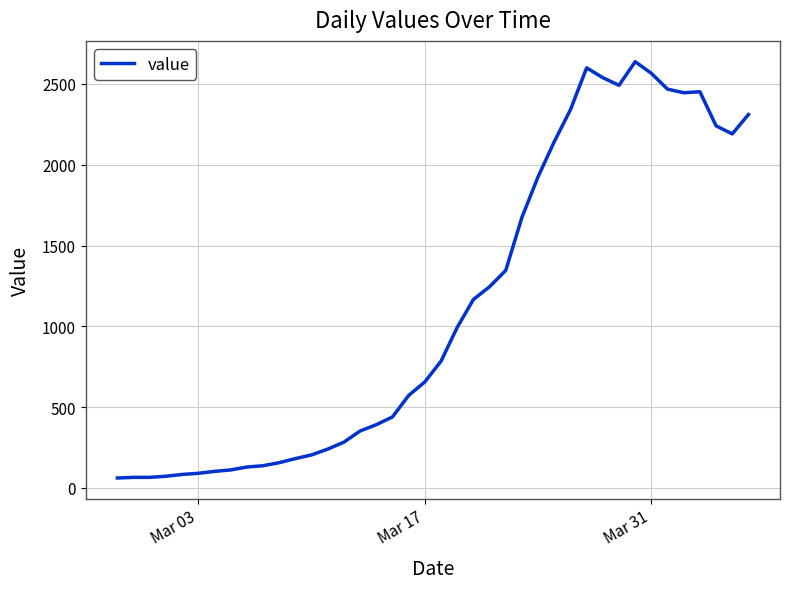

What is the greatest value displayed?

2638